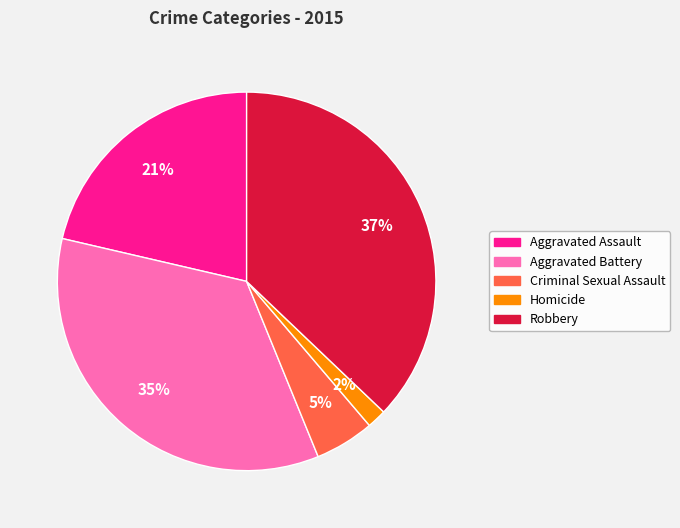

How many slices are in this pie chart?

5